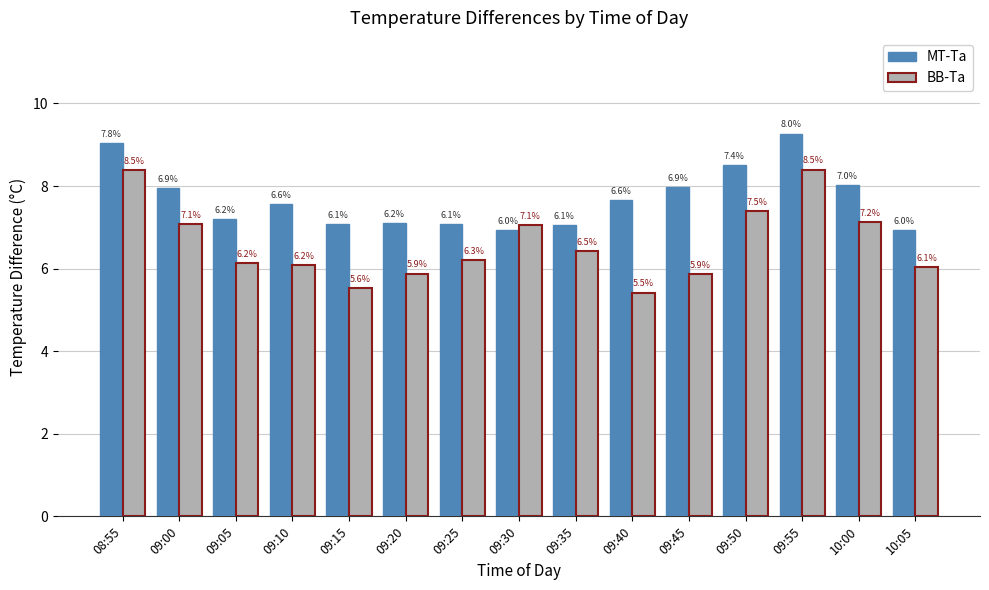

What is the total value across all series at 09:15?

12.6